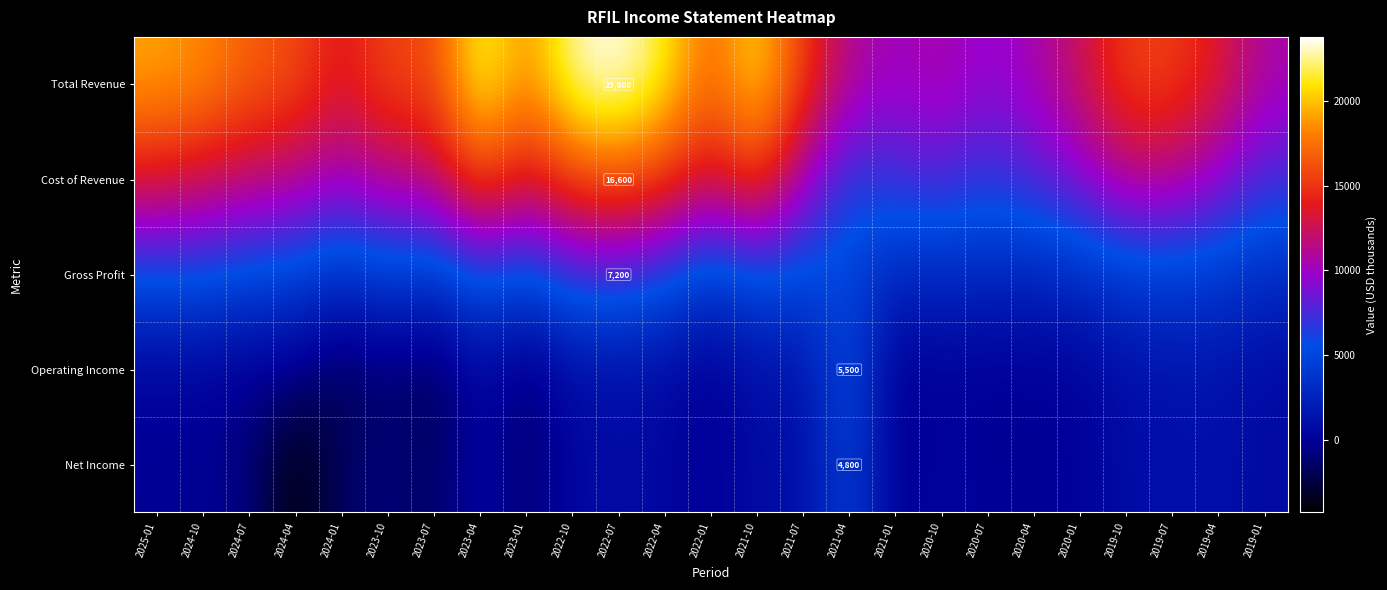

Which series has the largest total across all categories?

Total Revenue